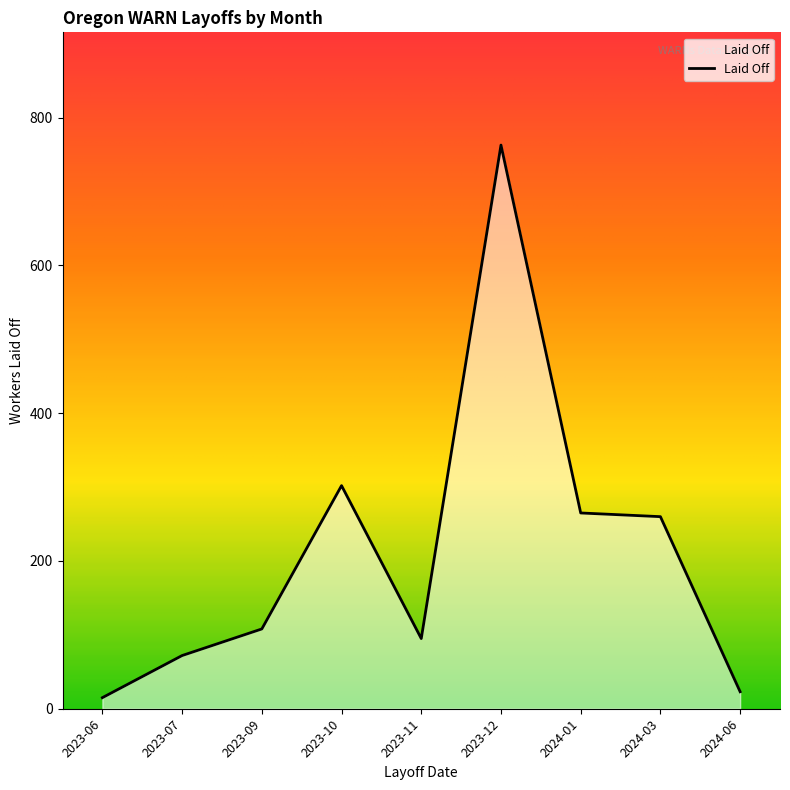

Where is the data nearest to the value 389?

2023-10